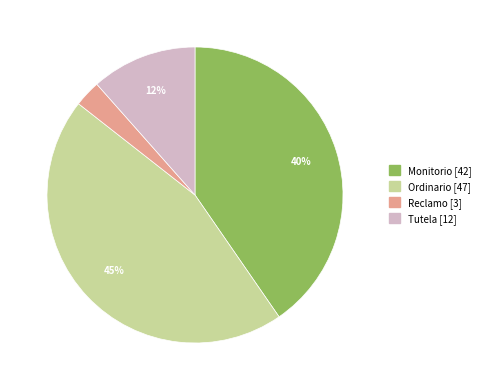

Is it true that Ordinario is 58% of the pie?

False